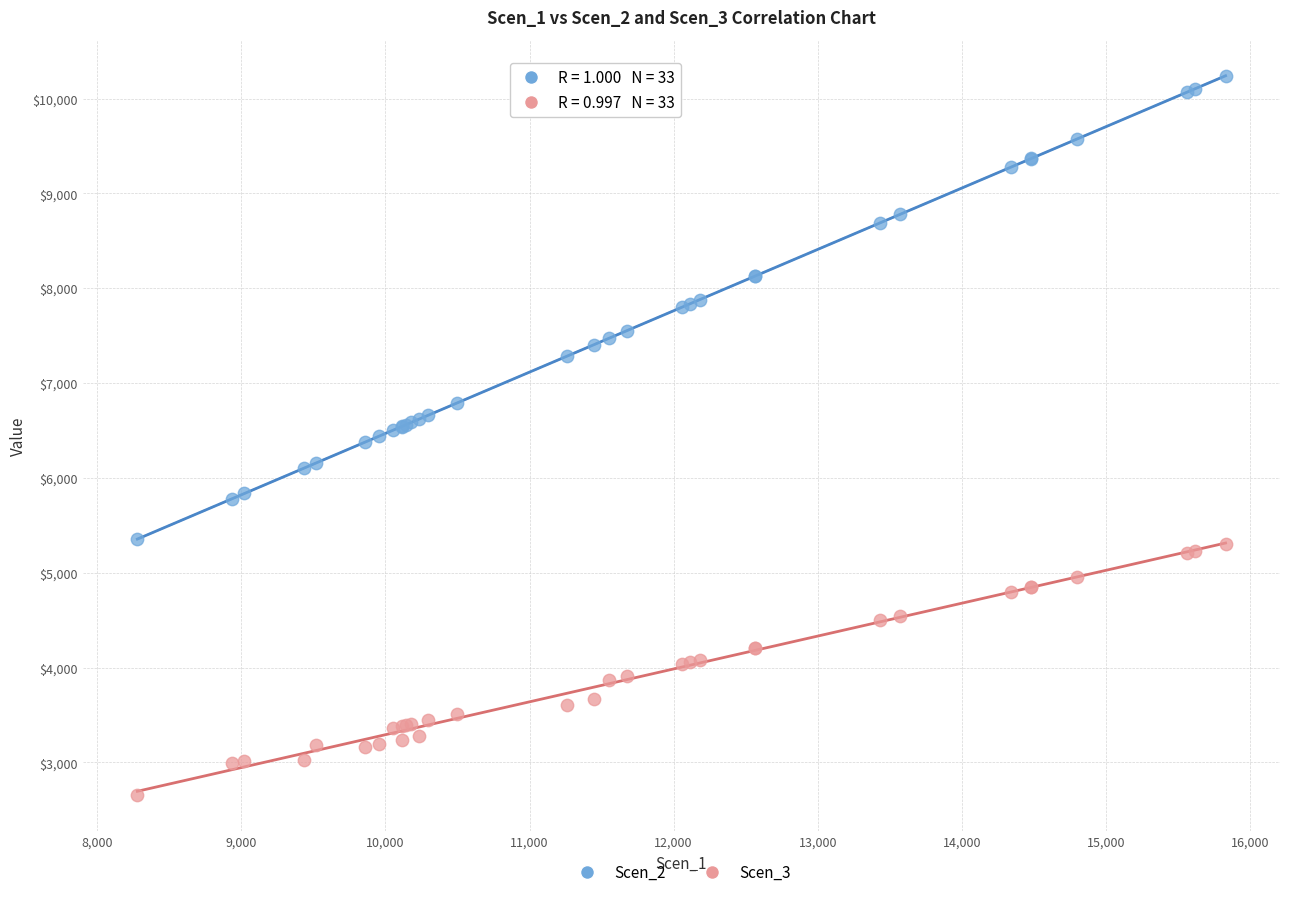

Which series contains the highest Y value?

Scen_2